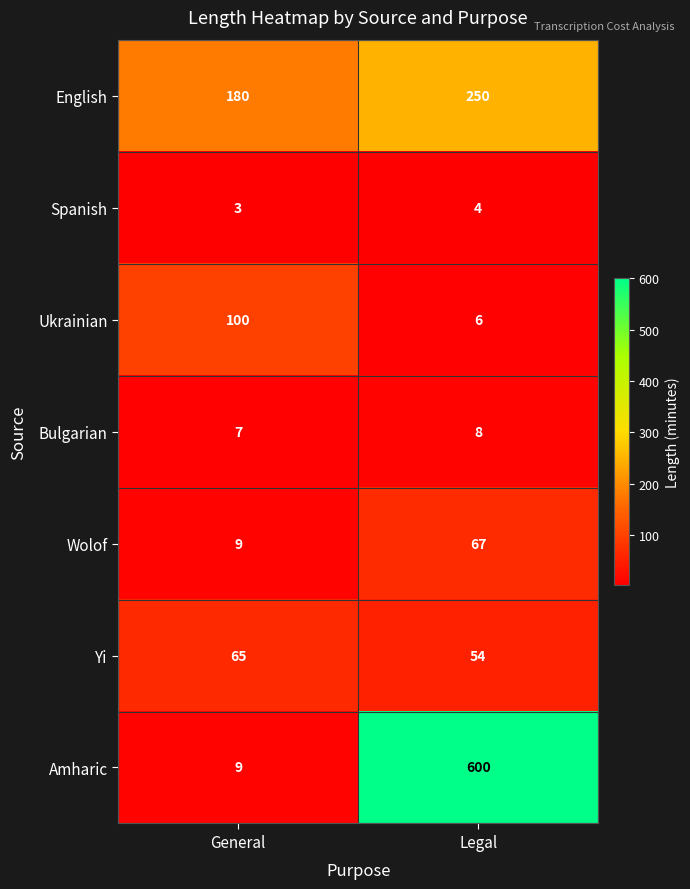

What is the average value of the Yi series?

60